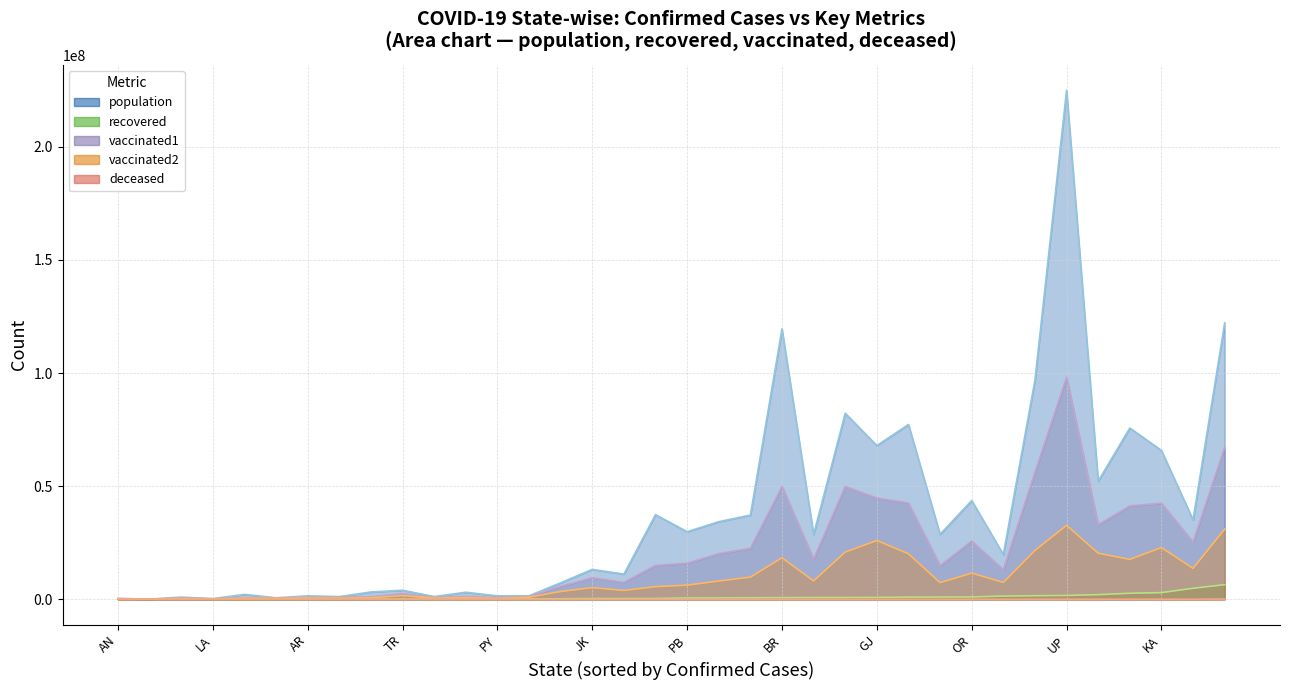

Reading left to right, extract all data points from this chart.

population: AN=397000	AP=52221000	AR=1504000	AS=34293000	BR=119520000	CH=1179000	CT=28724000	DL=19814000	DN=959000	GA=1540000	GJ=67936000	HP=7300000	HR=28672000	JH=37403000	JK=13203000	KA=65798000	KL=35125000	LA=293000	LD=68000	MH=122153000	ML=3224000	MN=3103000	MP=82232000	MZ=1192000	NL=2150000	OR=43671000	PB=29859000	PY=1504000	RJ=77264000	SK=664000	TG=37220000	TN=75695000	TR=3992000	UP=224979000	UT=11141000	WB=96906000
deceased: AN=129	AP=14373	AR=280	AS=5997	BR=9661	CH=820	CT=13577	DL=25091	DN=4	GA=3364	GJ=10089	HP=3738	HR=10049	JH=5138	JK=4432	KA=38082	KL=31681	LA=208	LD=51	MH=140216	ML=1450	MN=1921	MP=10524	MZ=432	NL=685	OR=8386	PB=16559	PY=1857	RJ=8954	SK=396	TG=3956	TN=36116	TR=813	UP=22900	UT=7400	WB=19141
recovered: AN=7518	AP=2047722	AR=54774	AS=600974	BR=716390	CH=64495	CT=992159	DL=1414431	DN=10644	GA=174392	GJ=816283	HP=218410	HR=761068	JH=343518	JK=326915	KA=2941578	KL=4857181	LA=20687	LD=10270	MH=6450585	ML=81746	MN=121102	MP=782215	MZ=114612	NL=29904	OR=1029147	PB=585591	PY=125726	RJ=945443	SK=31063	TG=663498	TN=2655015	TR=83466	UP=1687151	UT=330195	WB=1565471
vaccinated1: AN=294001	AP=32976969	AR=771875	AS=20172463	BR=49874828	CH=926035	CT=14851682	DL=13055636	DN=660753	GA=1262568	GJ=44735217	HP=5713695	HR=17772376	JH=14986646	JK=9511073	KA=42497761	KL=25306499	LA=208798	LD=55129	MH=67198794	ML=1103275	MN=1249436	MP=49911938	MZ=711597	NL=709553	OR=25736641	PB=15942714	PY=733922	RJ=42544909	SK=521763	TG=22498559	TN=41279432	TR=2508477	UP=98178865	UT=7478017	WB=56192166
vaccinated2: AN=200157	AP=20375181	AR=534486	AS=8068795	BR=18346781	CH=546981	CT=7343273	DL=7425404	DN=370255	GA=911114	GJ=25972387	HP=3443823	HR=8115463	JH=5585648	JK=5149471	KA=22858384	KL=13658343	LA=152280	LD=45951	MH=30975692	ML=641819	MN=719413	MP=20838045	MZ=512029	NL=490663	OR=11560912	PB=6238973	PY=404355	RJ=20097635	SK=451509	TG=9772398	TN=17619141	TR=1621329	UP=32681895	UT=3898342	WB=21559747